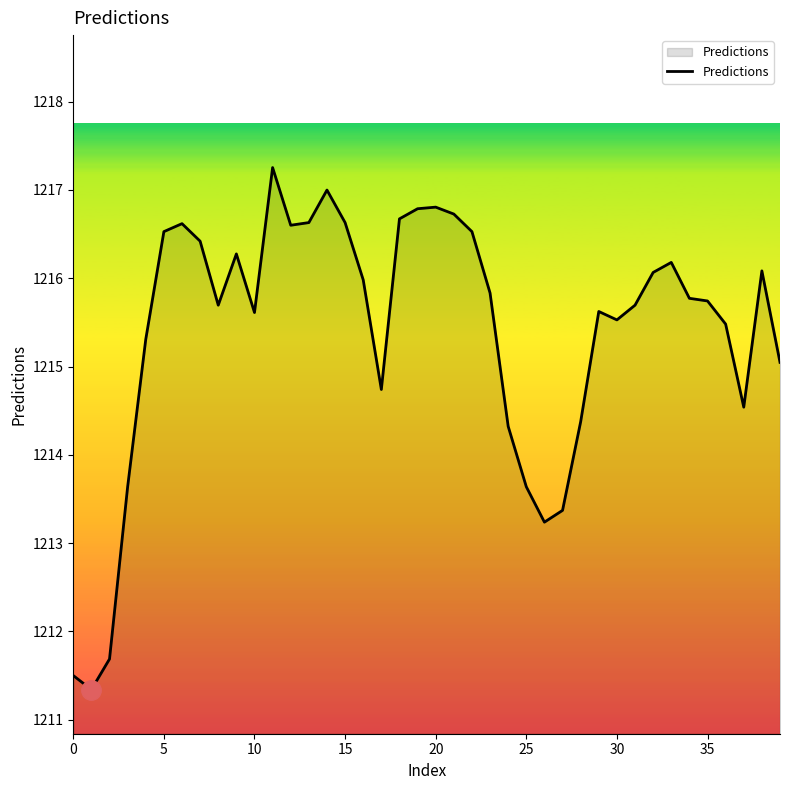

How many series are shown in this chart?

1